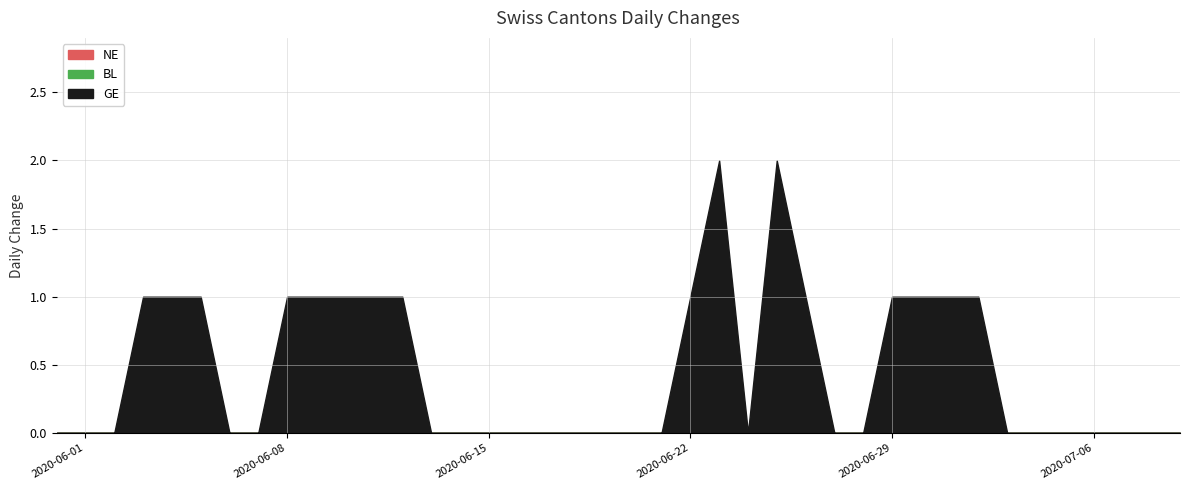

Where is NE nearest to the value 0?

2020-05-31